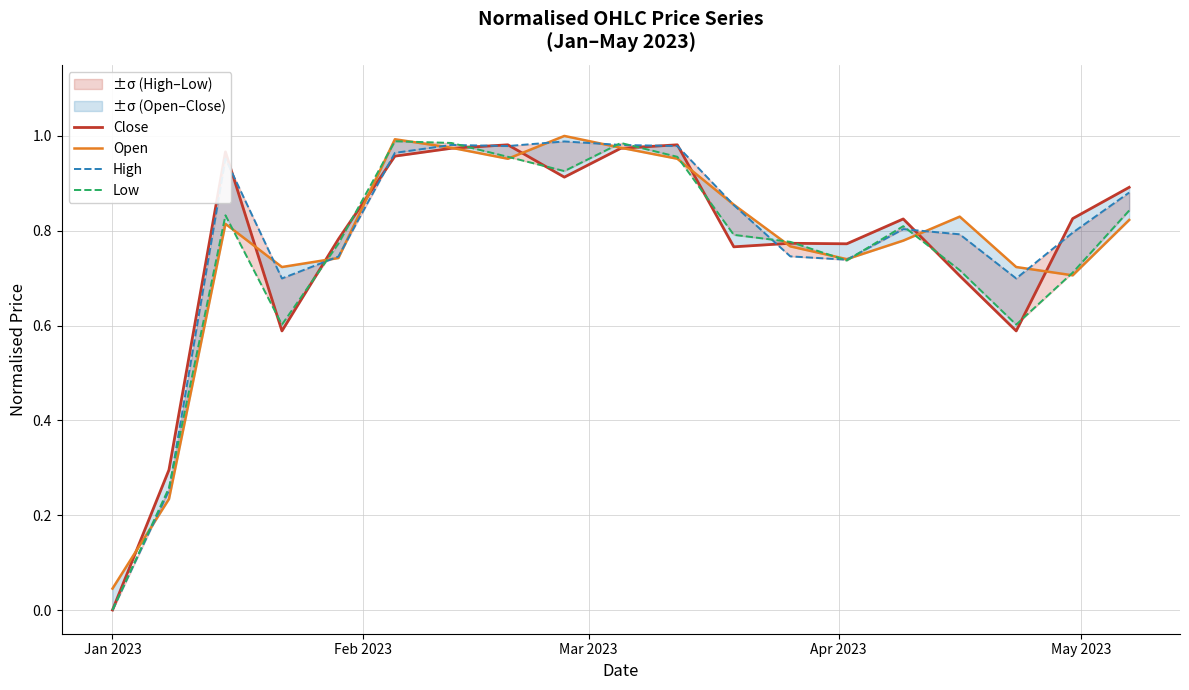

In High, how many points are lower than both neighbors (excluding endpoints)?

4